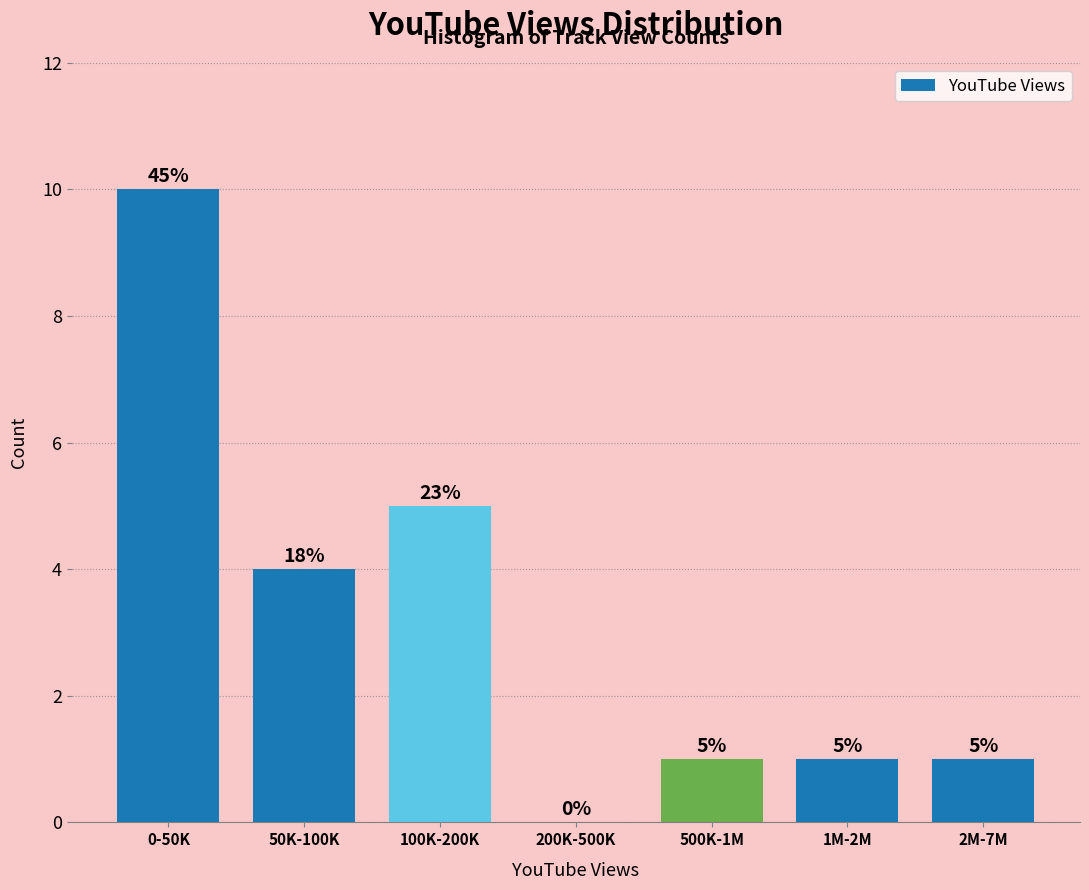

Reading left to right, list all the values displayed in this chart.

0-50K=10	50K-100K=4	100K-200K=5	200K-500K=0	500K-1M=1	1M-2M=1	2M-7M=1